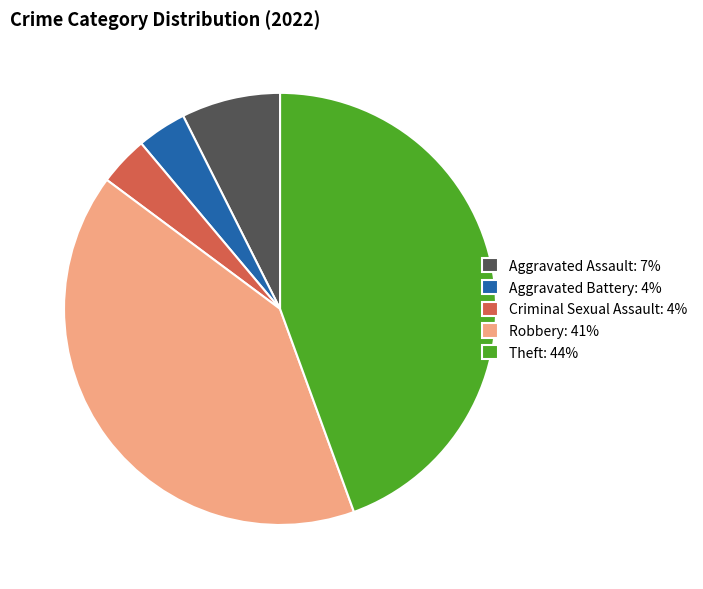

Combined, do Theft: 44% and Aggravated Battery: 4% account for over 50%?

No